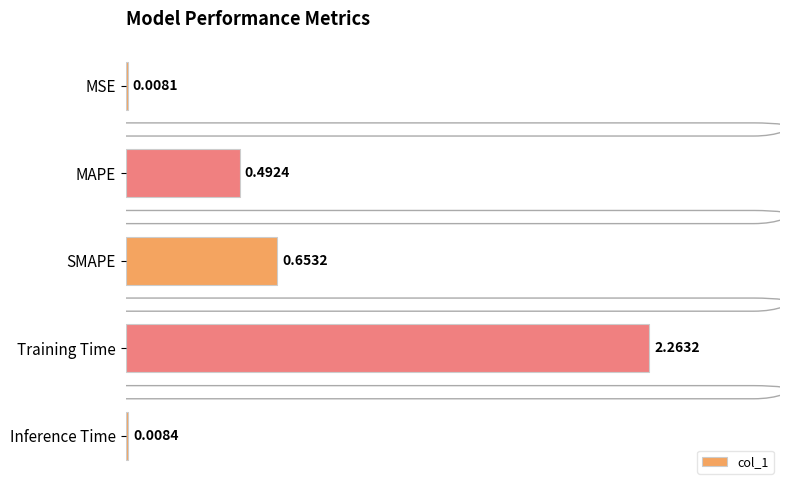

What is the sum of all values?

3.4